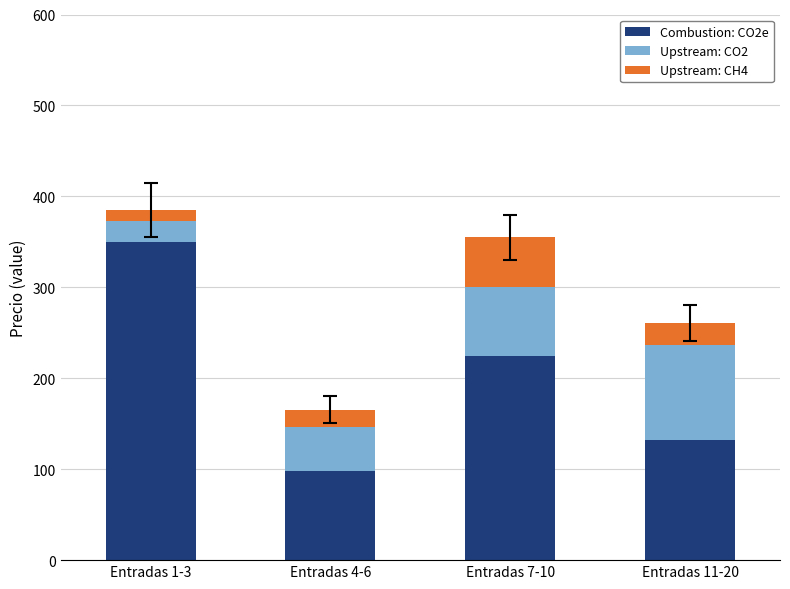

What is the difference between the second highest and minimum values in the Combustion: CO2e series?

127.0